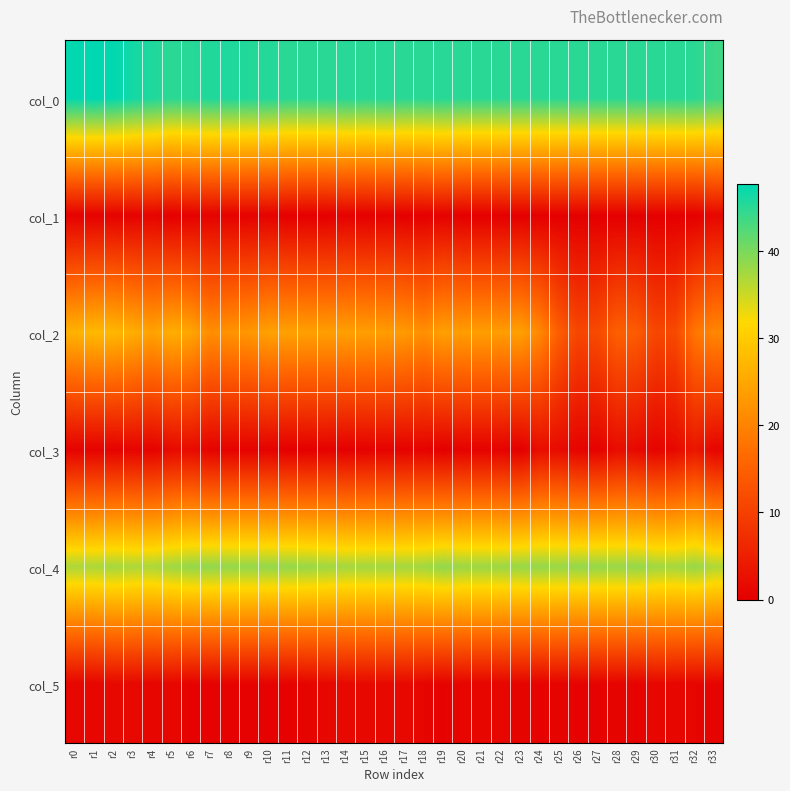

At which category does the chart reach its minimum across all series?

r5